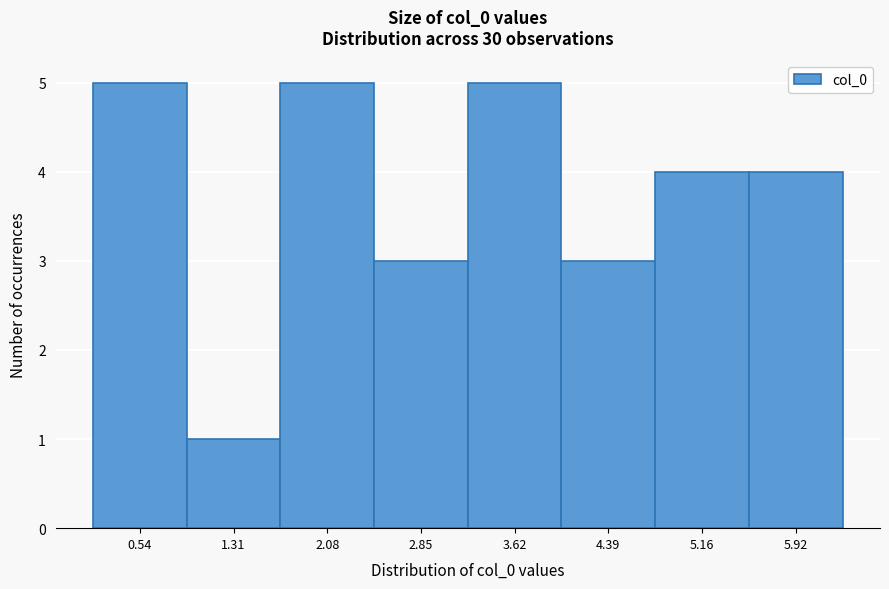

What is the height of the bar covering 0.9 to 1.7 on the x-axis? Neither the bar edges nor the heights are printed on the chart, so give them approximately, as read against the axes.

1